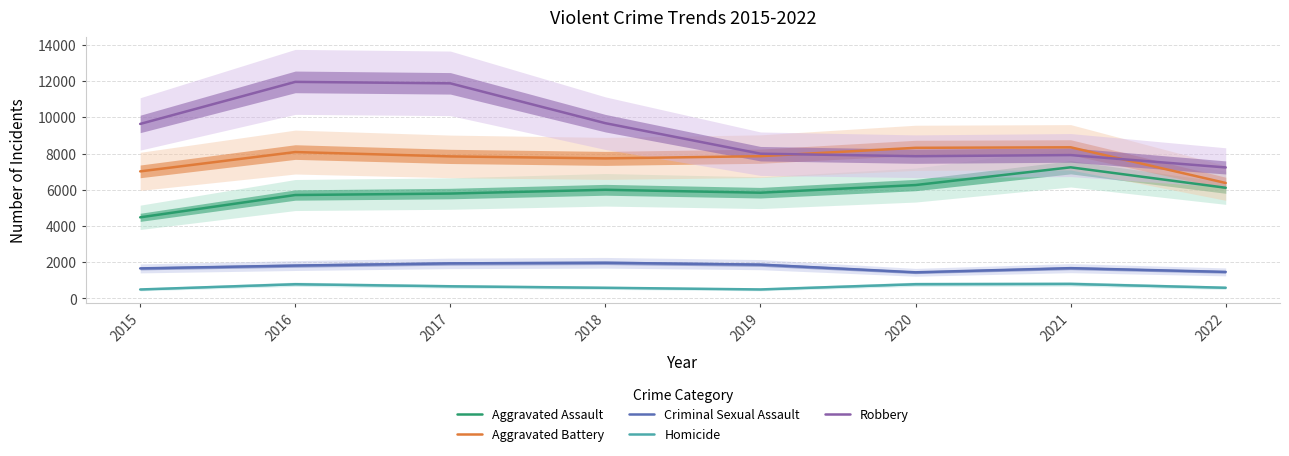

Read the Homicide value at 2019, to the nearest 10.

500